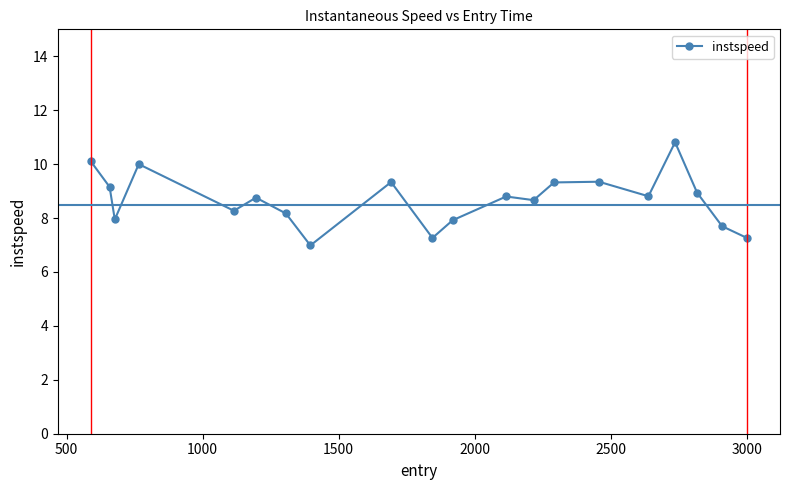

What is the maximum value shown in the chart?

10.8